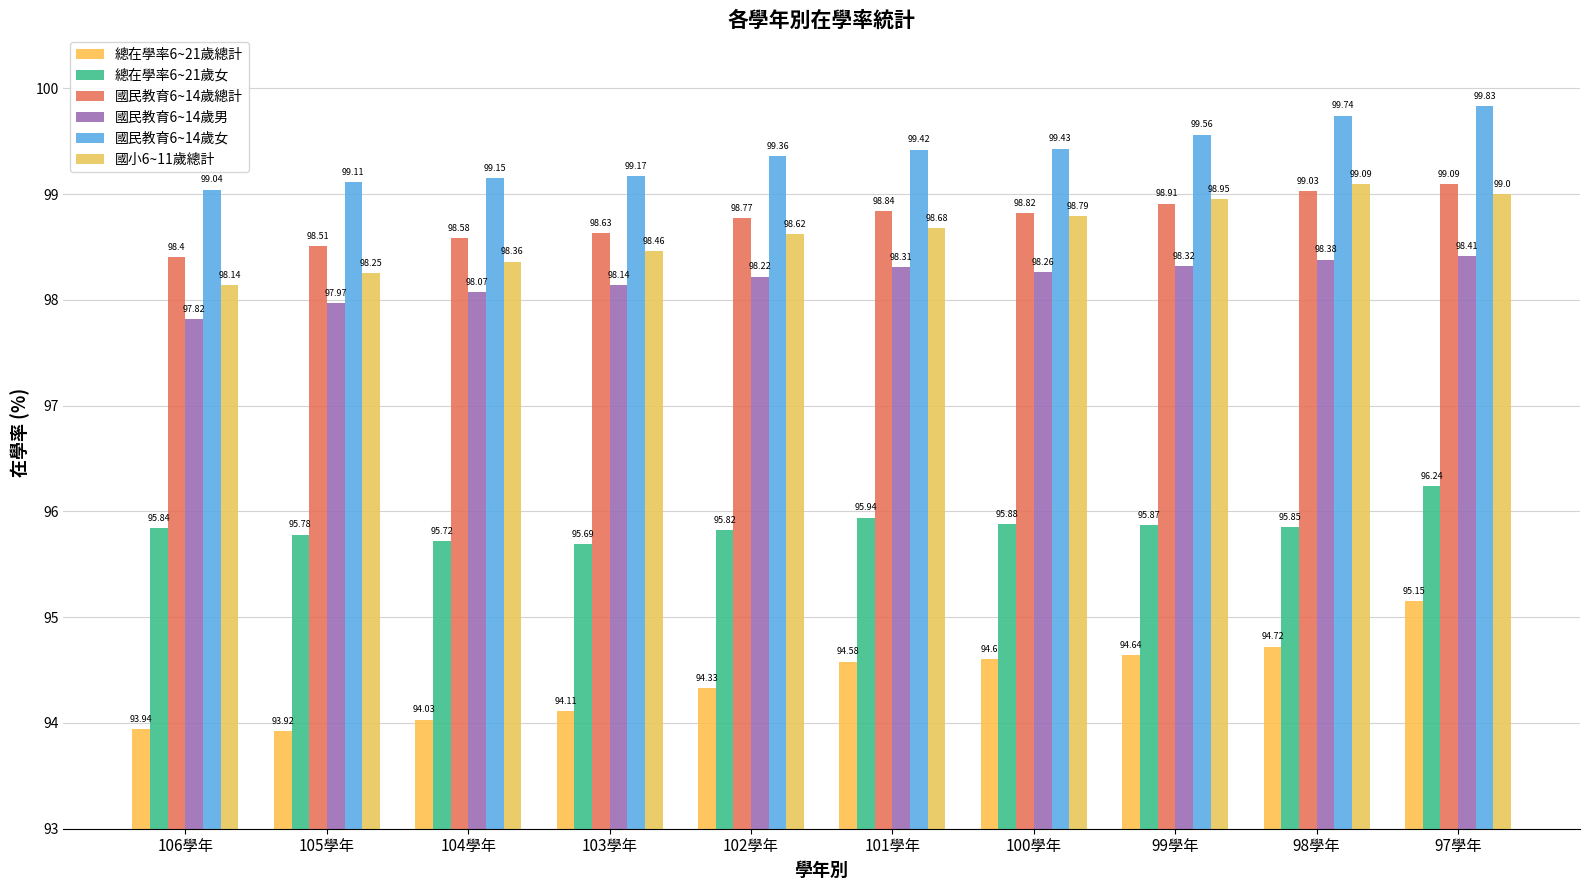

Reading left to right, transcribe all the data shown in this chart.

總在學率6~21歲總計: 93.9	93.9	94.0	94.1	94.3	94.6	94.6	94.6	94.7	95.2
總在學率6~21歲女: 95.8	95.8	95.7	95.7	95.8	95.9	95.9	95.9	95.8	96.2
國民教育6~14歲總計: 98.4	98.5	98.6	98.6	98.8	98.8	98.8	98.9	99.0	99.1
國民教育6~14歲男: 97.8	98.0	98.1	98.1	98.2	98.3	98.3	98.3	98.4	98.4
國民教育6~14歲女: 99.0	99.1	99.2	99.2	99.4	99.4	99.4	99.6	99.7	99.8
國小6~11歲總計: 98.1	98.2	98.4	98.5	98.6	98.7	98.8	99.0	99.1	99.0